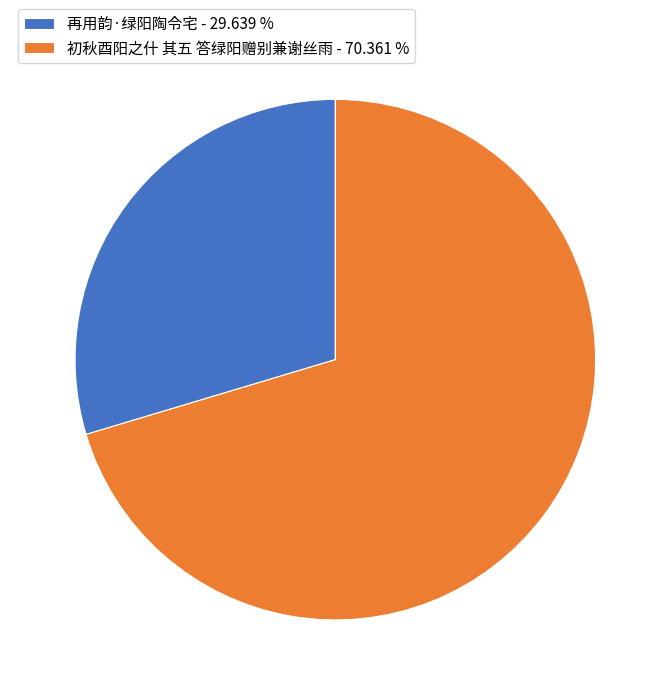

Do 再用韵·绿阳陶令宅 - 29.639 % and 初秋酉阳之什 其五 答绿阳赠别兼谢丝雨 - 70.361 % together represent more than half of the pie?

Yes